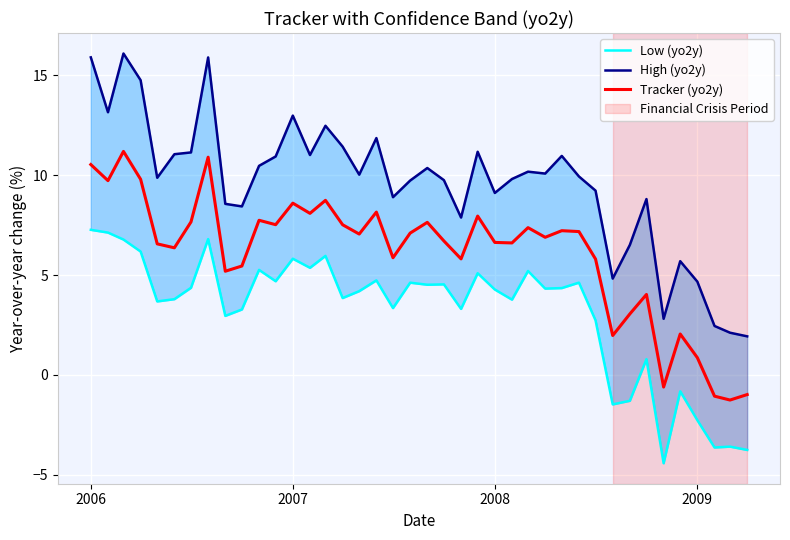

What is the difference between the maximum and second lowest values in the High (yo2y) series?

14.0